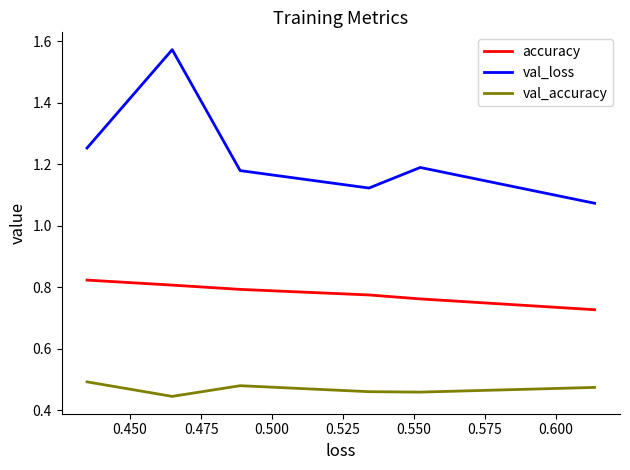

In val_accuracy, how many points are lower than both neighbors (excluding endpoints)?

2